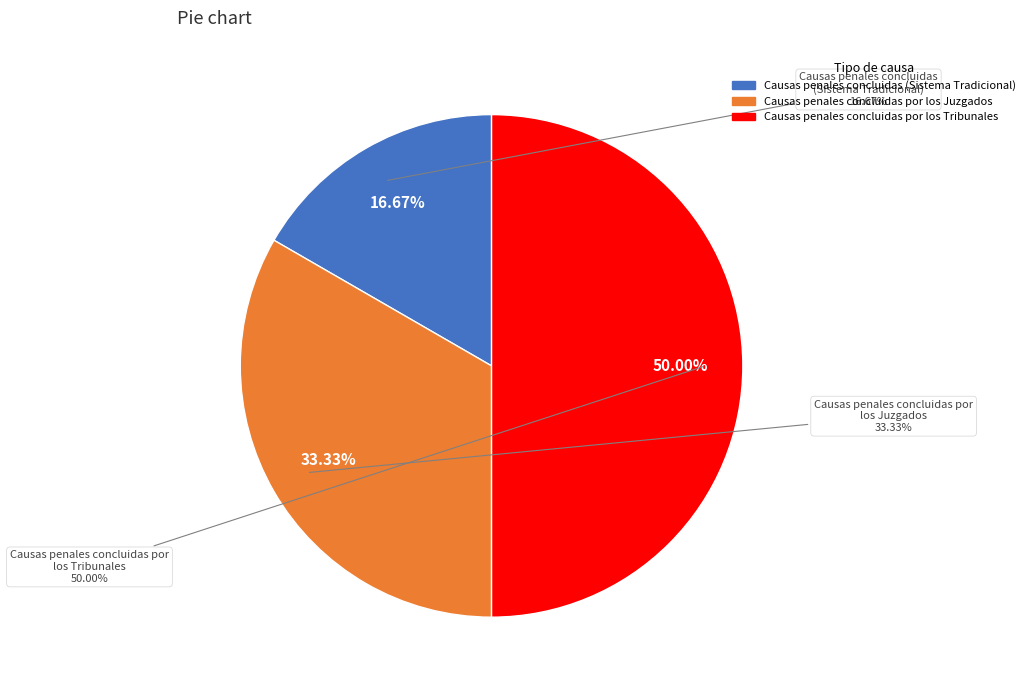

How many slices are in this pie chart?

3